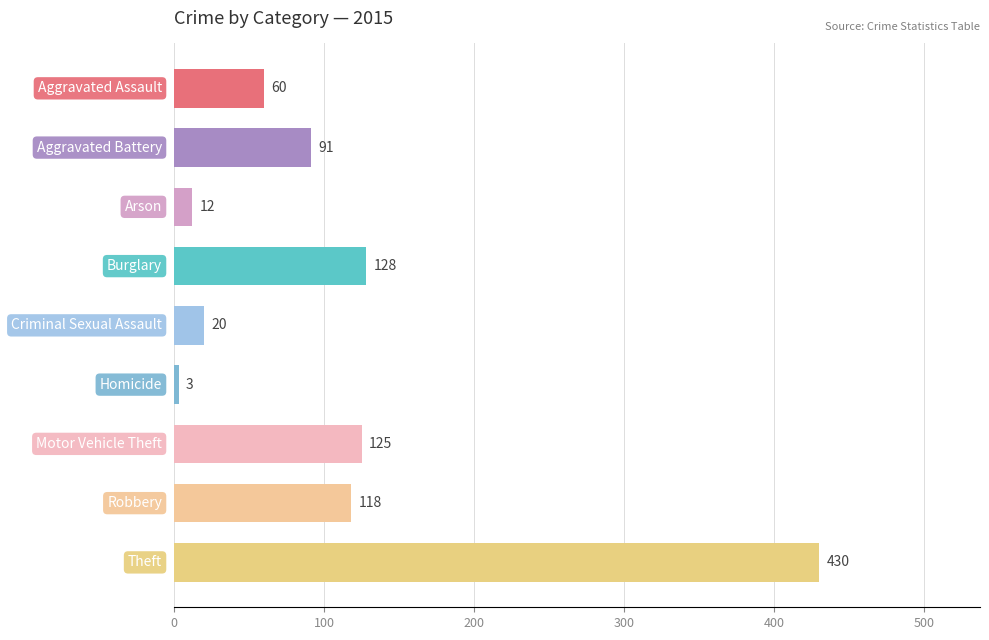

True or false: 2019 has a value of 1 at Arson.

False